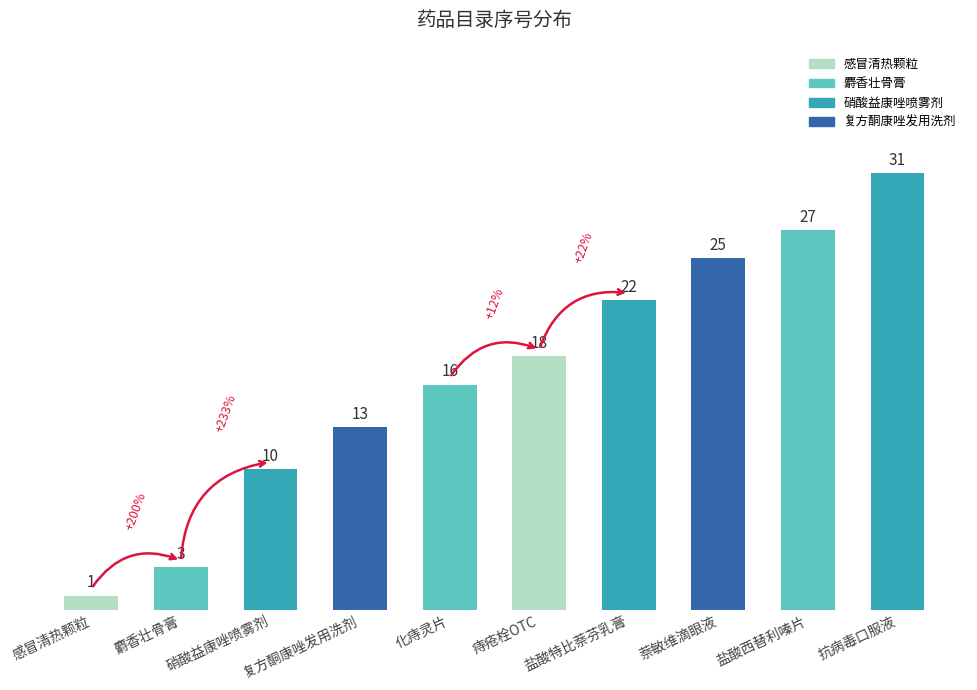

At which label does the data first exceed 18?

盐酸特比萘芬乳膏